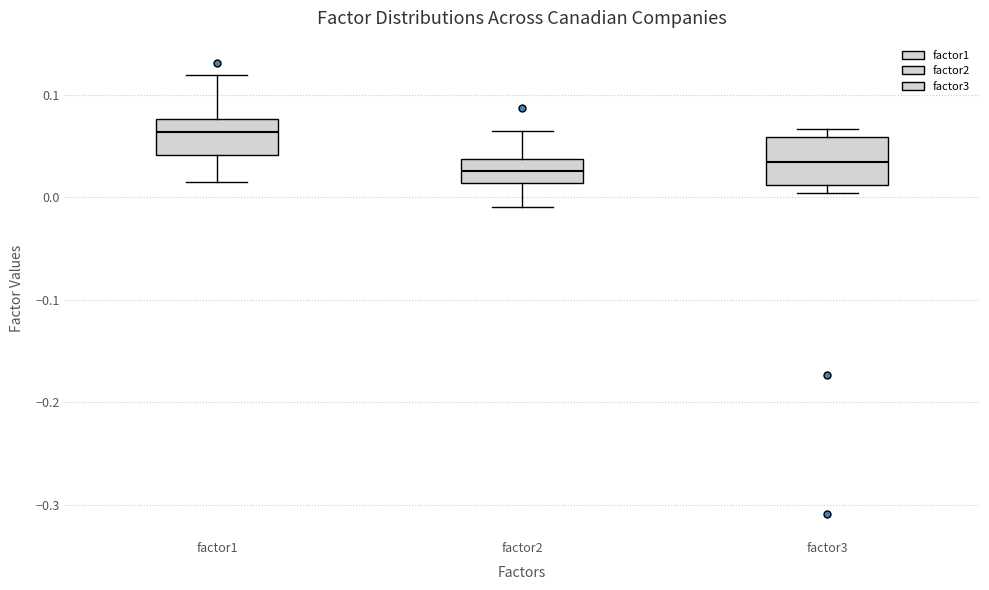

Where does the lower whisker of the box for factor1 end on the y-axis? The values are not printed on the chart, so give them approximately, as read against the axis.

0.01